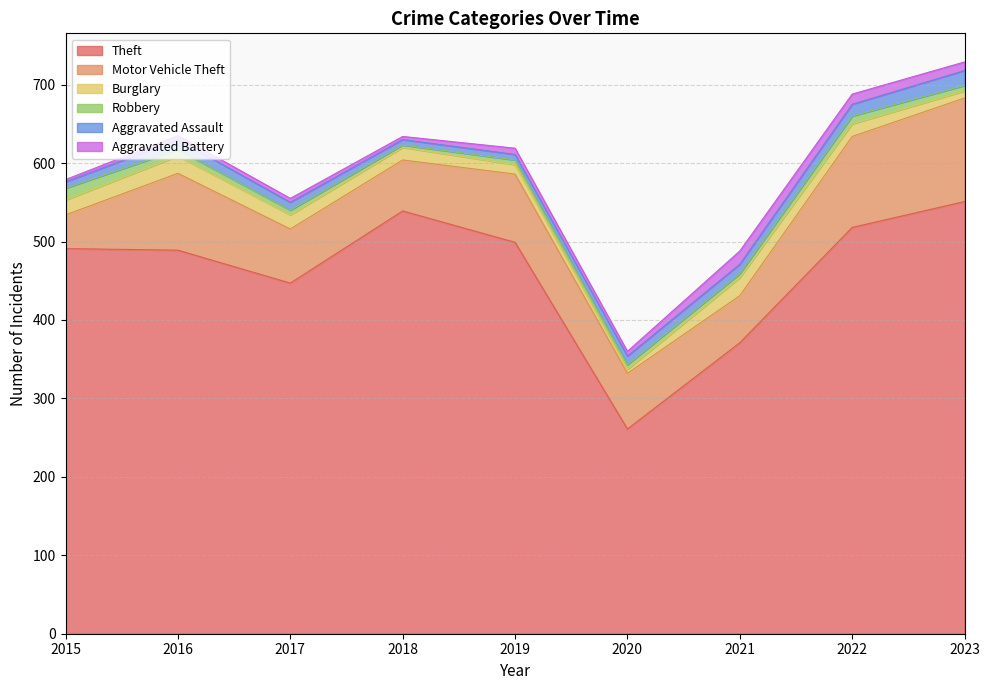

Reading left to right, transcribe all the data shown in this chart.

Theft: 2015=491	2016=489	2017=447	2018=539	2019=499	2020=261	2021=371	2022=518	2023=551
Motor Vehicle Theft: 2015=43	2016=98	2017=69	2018=65	2019=87	2020=71	2021=60	2022=116	2023=132
Burglary: 2015=19	2016=22	2017=18	2018=16	2019=12	2020=5	2021=23	2022=16	2023=9
Robbery: 2015=15	2016=8	2017=6	2018=3	2019=6	2020=6	2021=5	2022=10	2023=7
Aggravated Assault: 2015=8	2016=13	2017=10	2018=7	2019=7	2020=11	2021=12	2022=15	2023=19
Aggravated Battery: 2015=3	2016=5	2017=5	2018=4	2019=8	2020=6	2021=17	2022=13	2023=11